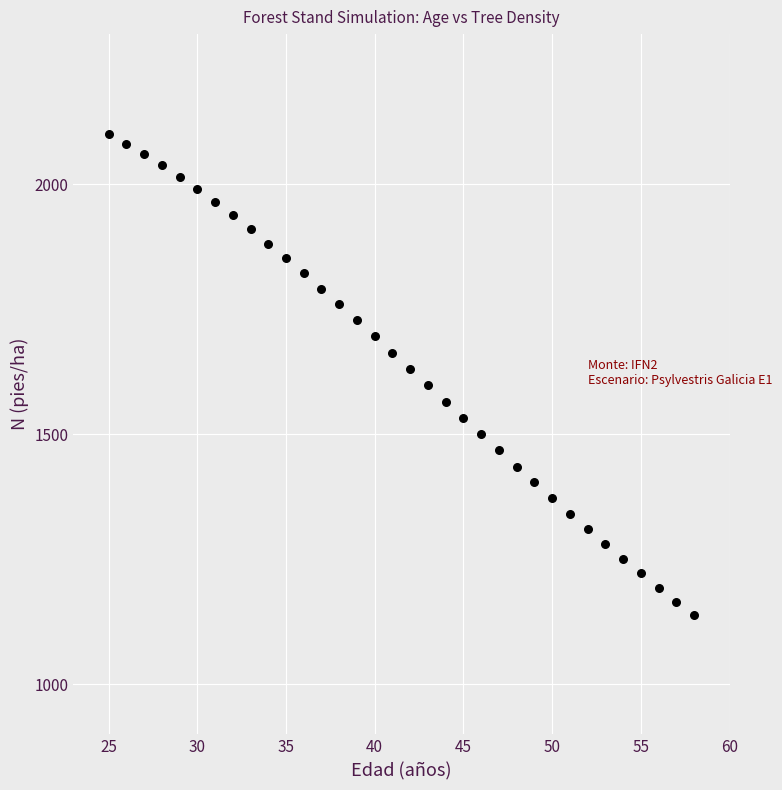

What is the range of X values (max minus min)?

33.0